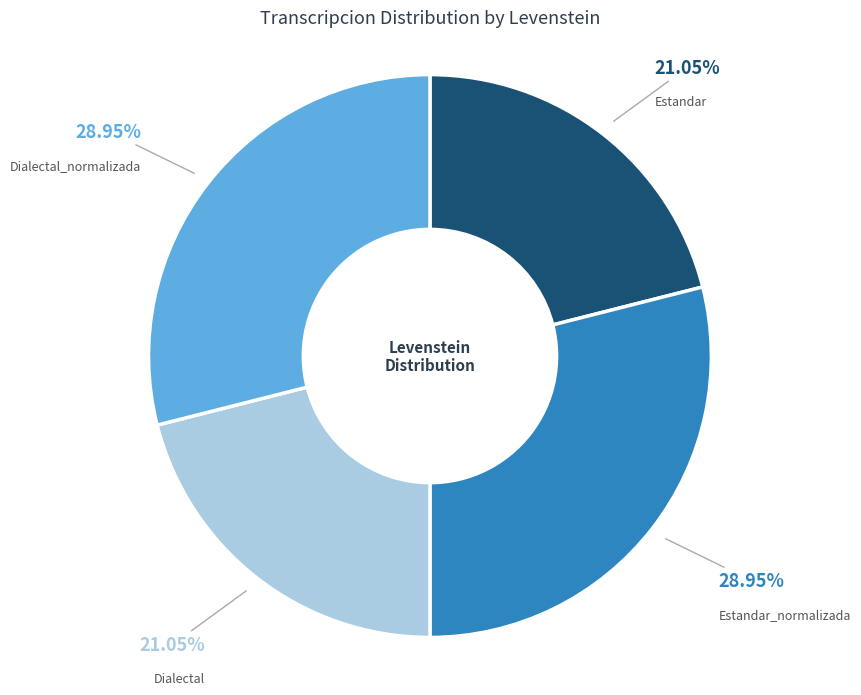

Does Dialectal_normalizada account for over 50% of the chart?

No